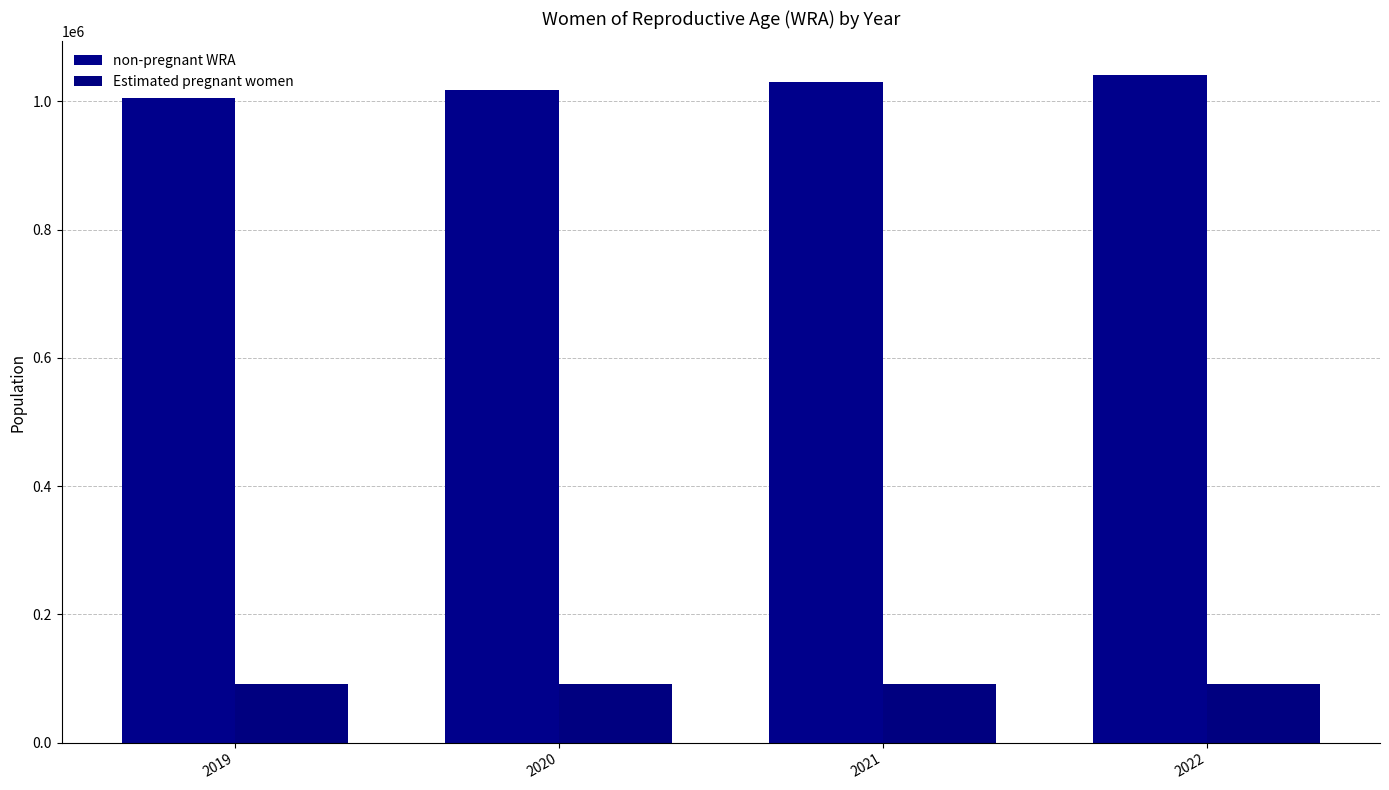

What is the sum of all Estimated pregnant women values?

368546.8